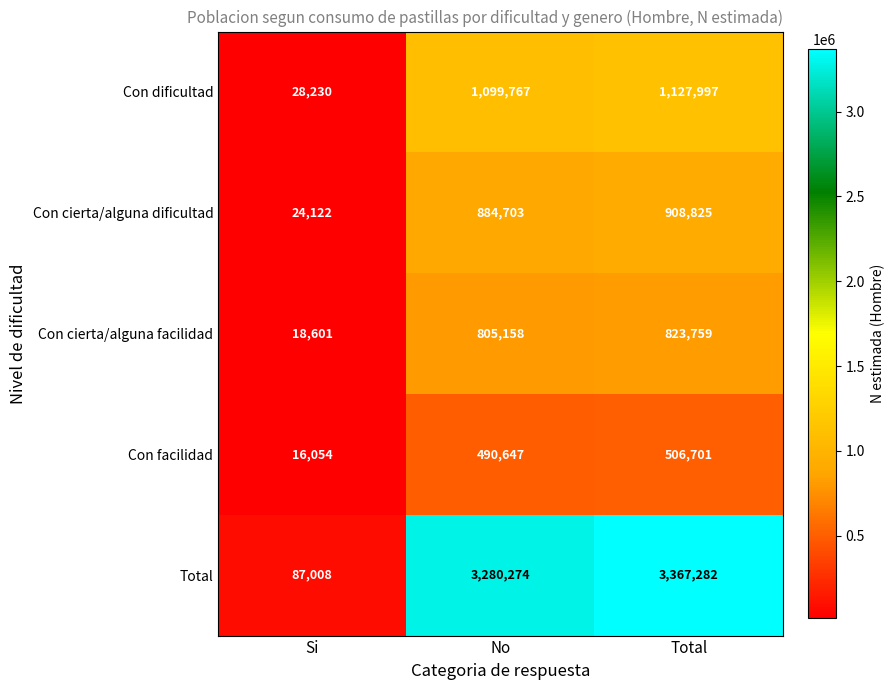

What is the approximate value of Total at Total, to the nearest 50?

3367300